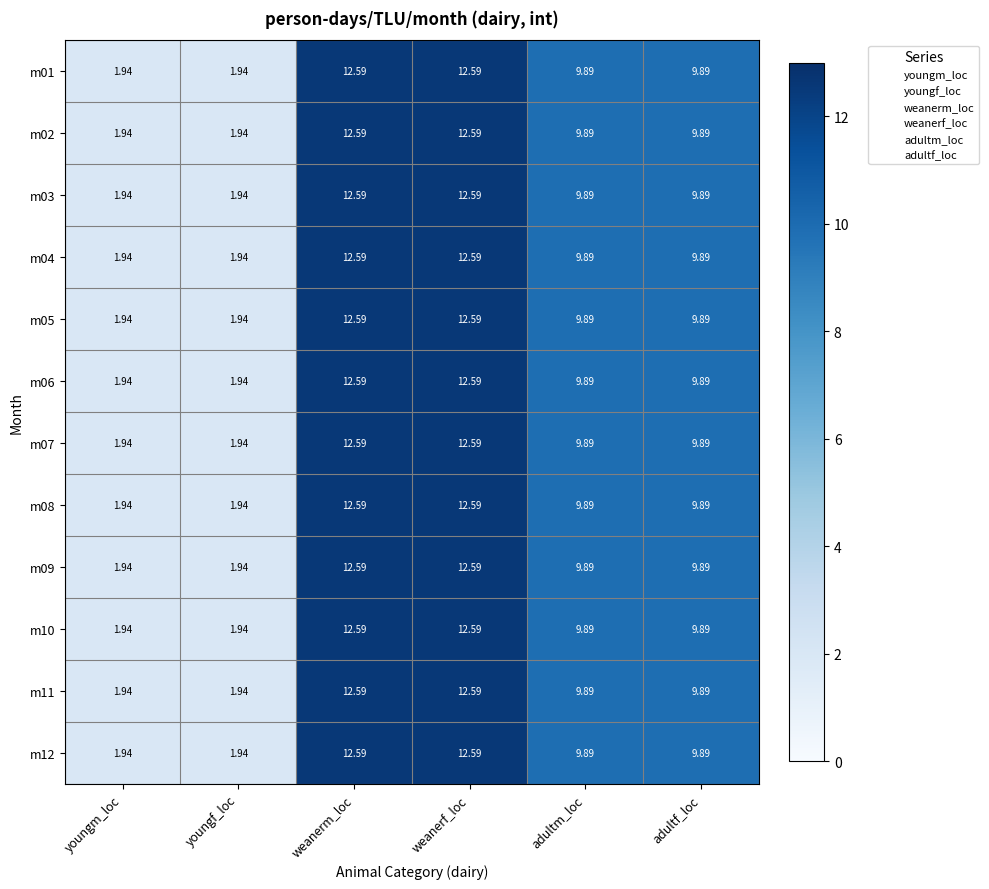

Where does the m03 series first go above 9?

weanerm_loc